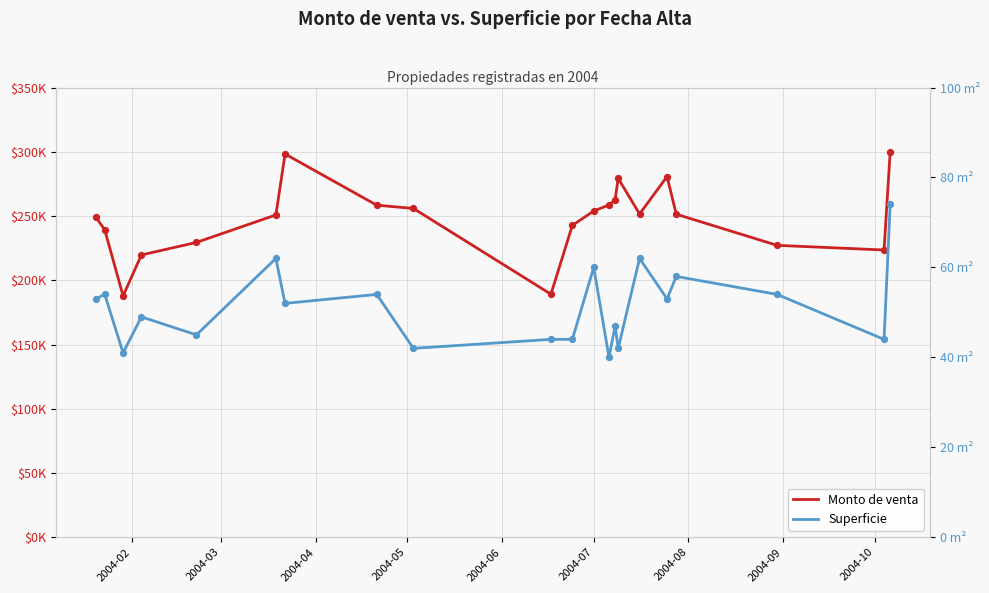

Which series reaches the minimum Y coordinate?

Superficie